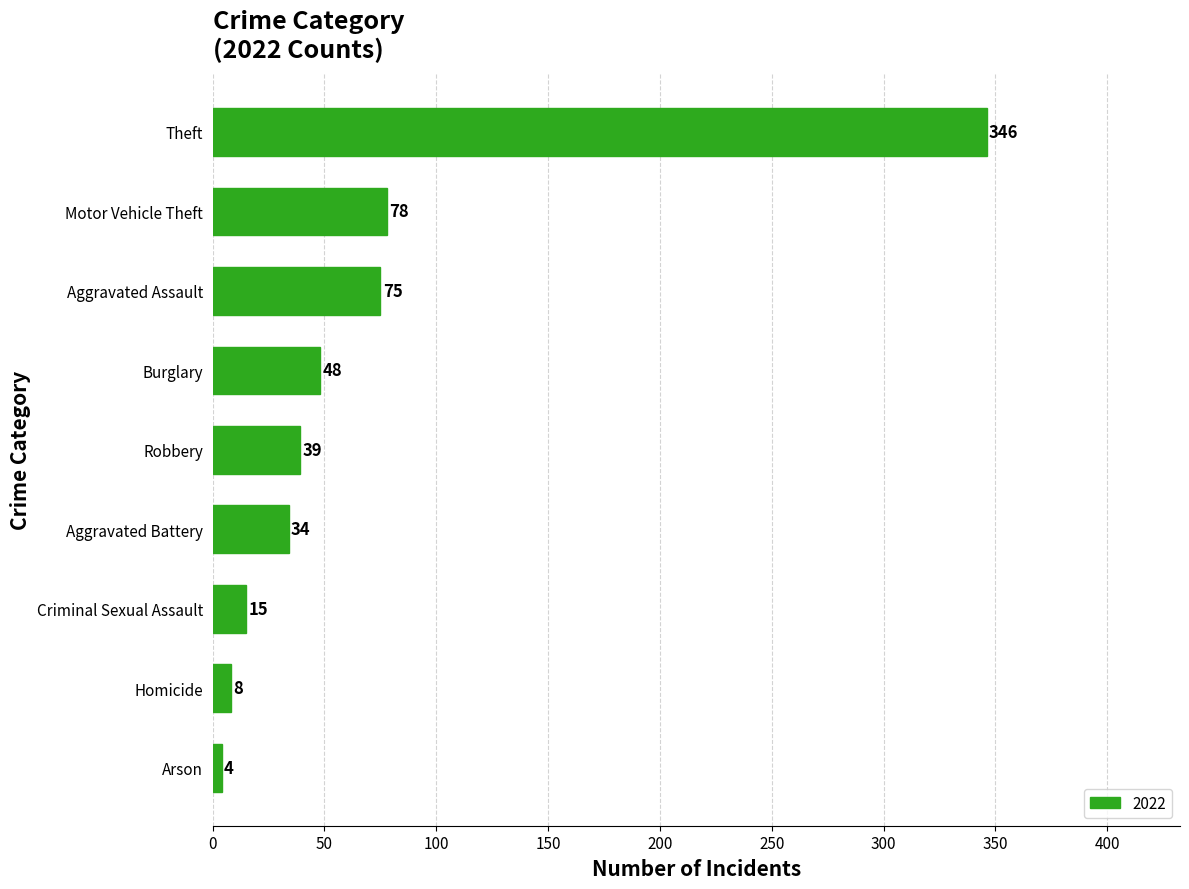

Does the chart contain any negative values?

No